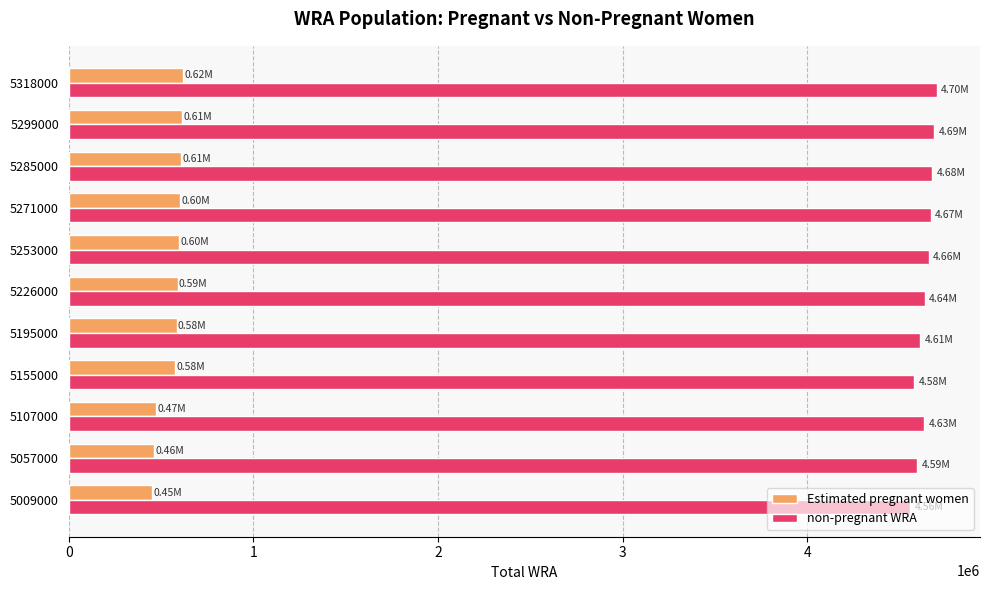

What is the total value across all series at 5155000?

5155000.0